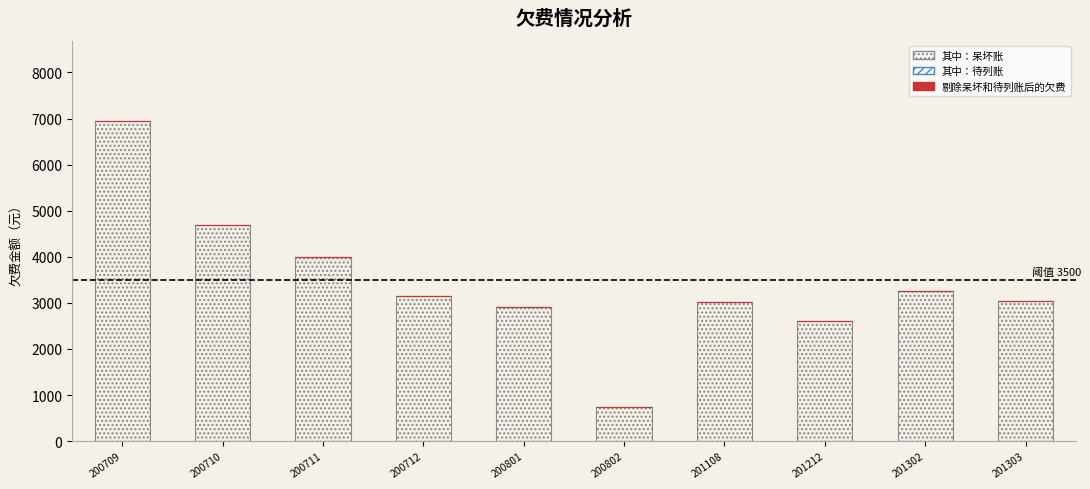

Reading left to right, list all the values displayed in this chart.

总欠费(含送托）: 6947.2	4682.7	3987.5	3148.5	2903.5	745.5	3008.0	2611.5	3264.6	3037.4
其中：呆坏账: 6947.2	4682.7	3987.5	3148.5	2903.5	745.5	3008.0	2611.5	3264.6	3037.4
其中：待列账: 0.0	0.0	0.0	0.0	0.0	0.0	0.0	0.0	0.0	0.0
剔除呆坏和待列账后的欠费（含送托）: 0.0	0.0	0.0	0.0	0.0	0.0	0.0	0.0	0.0	0.0